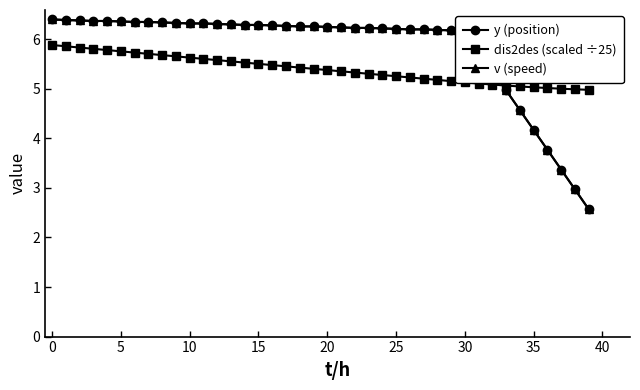

What is the label of the 26th point from the right?

14